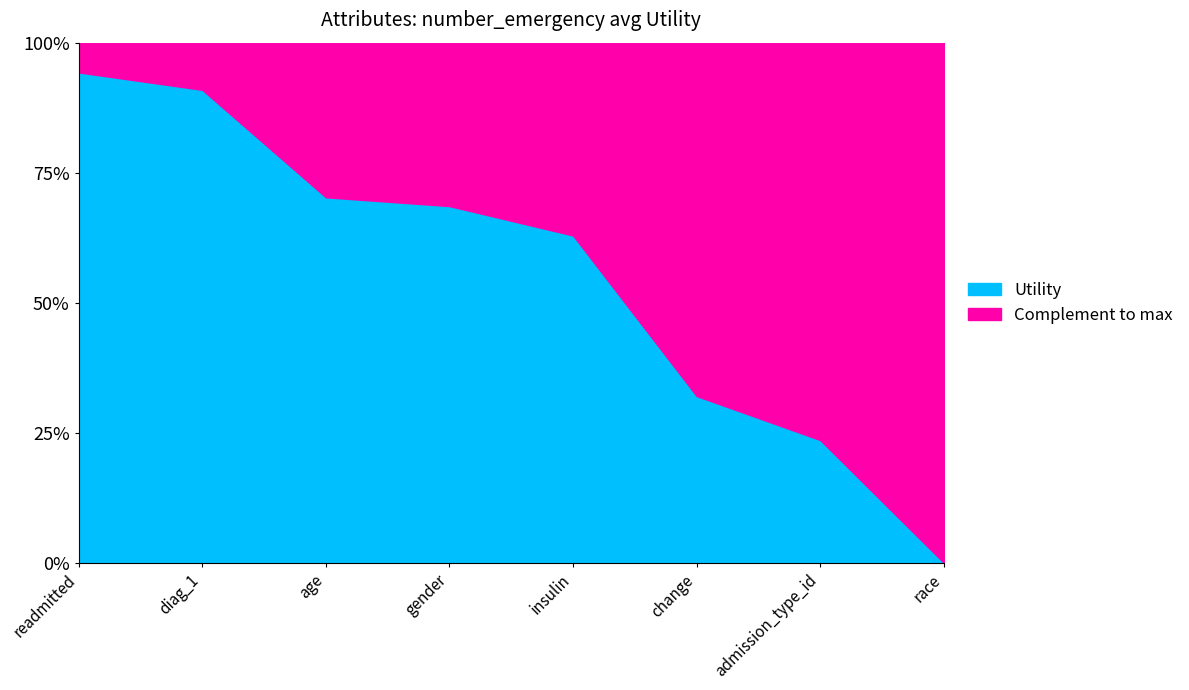

What position from the left is diag_1?

2